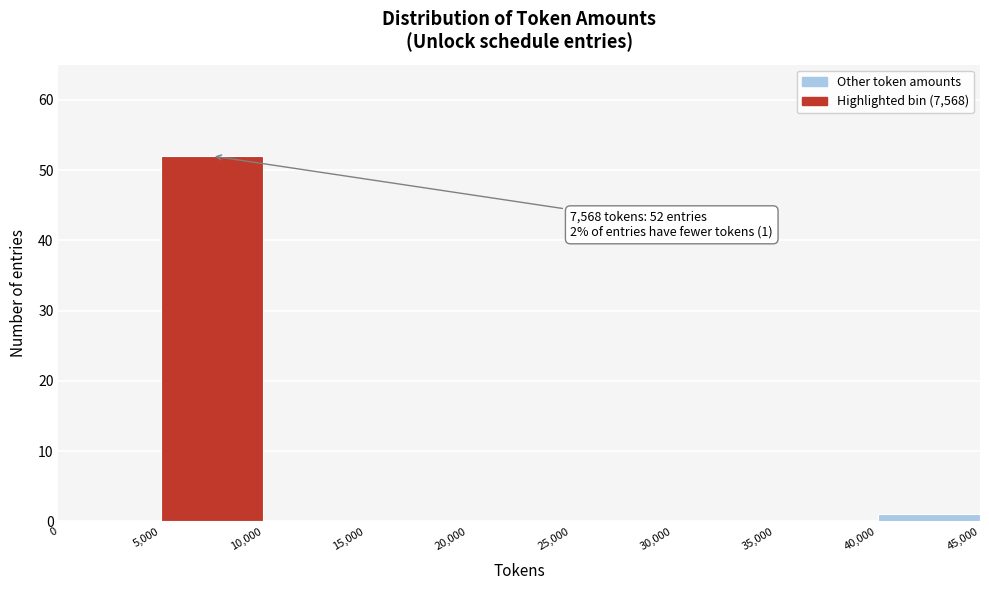

Which range on the x-axis has the tallest bar?

5,000 to 10,000